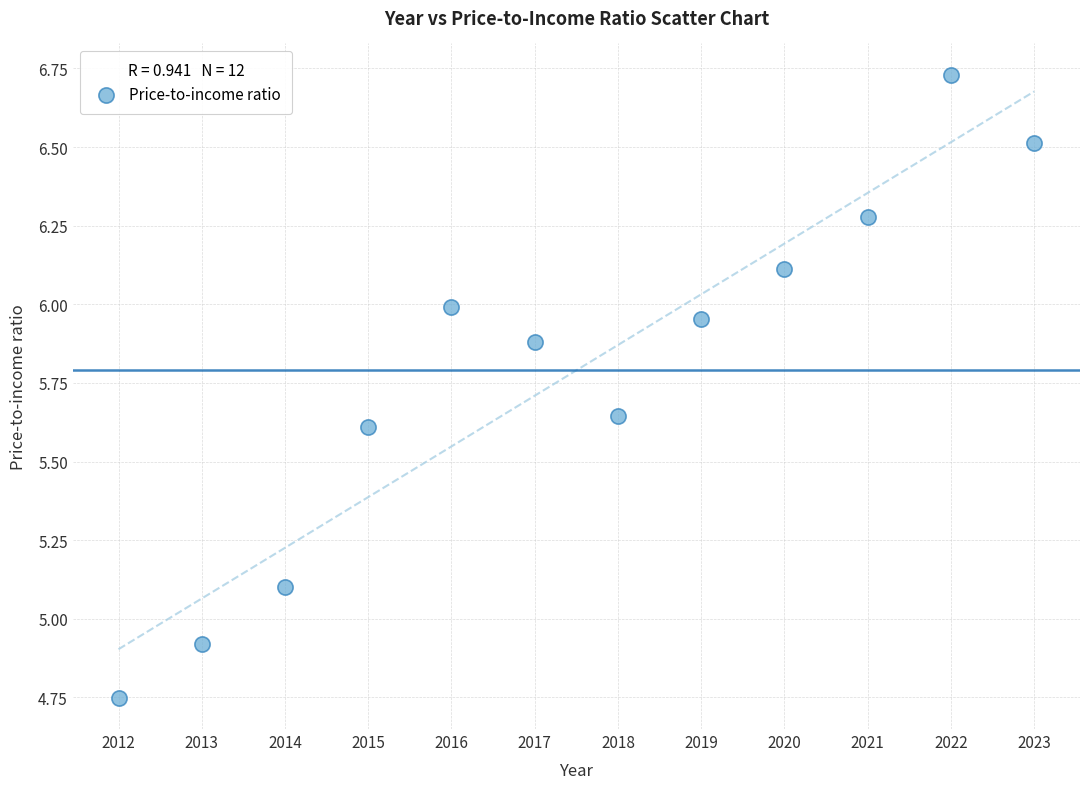

What is the range of X values (max minus min)?

11.0